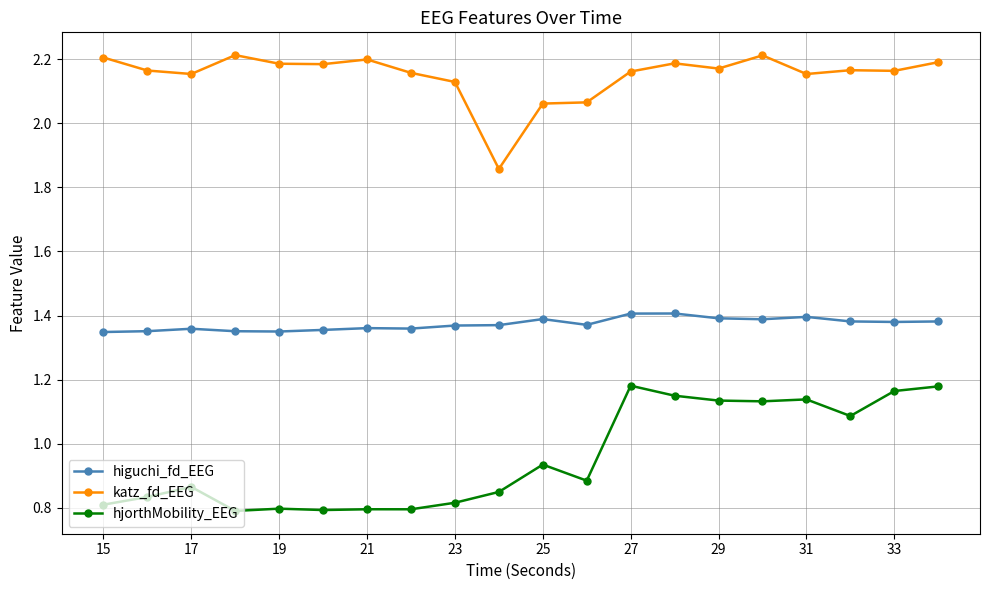

Count the hjorthMobility_EEG values in the range 0 to 1.

12